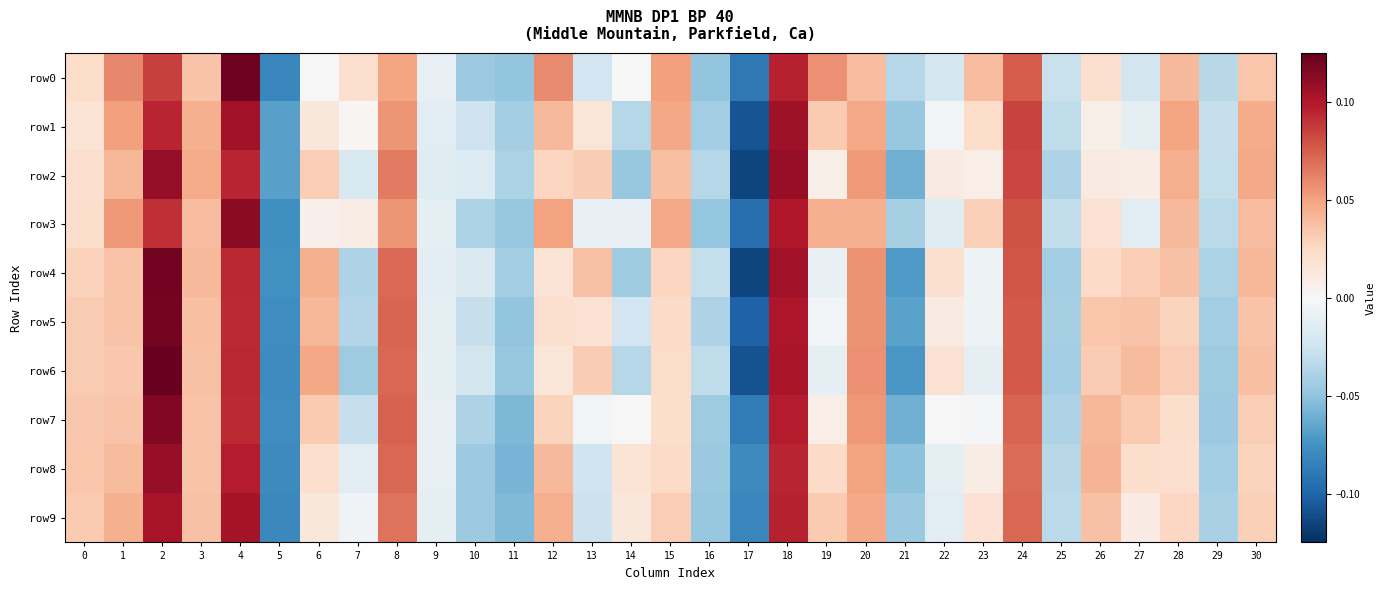

What is the minimum value shown in the chart?

-0.1